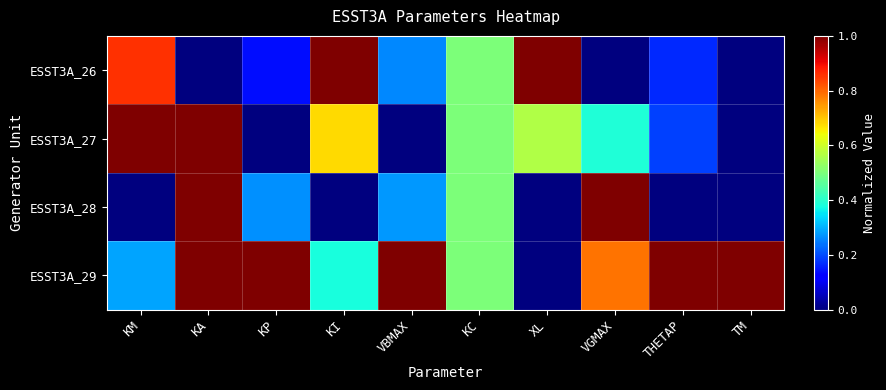

Count the number of data series in this chart.

4